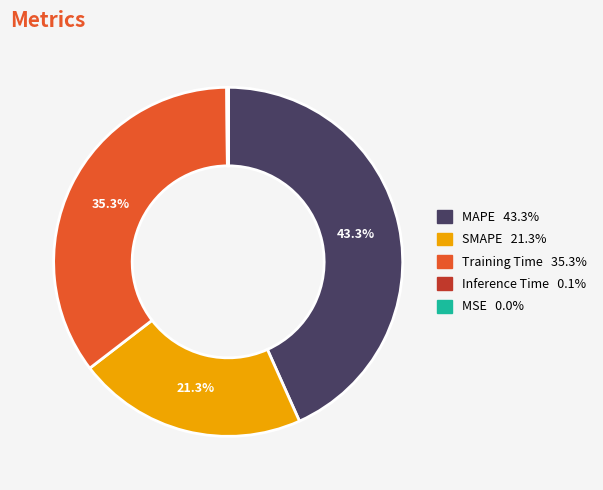

To the nearest percent, what is the average slice percentage?

20%